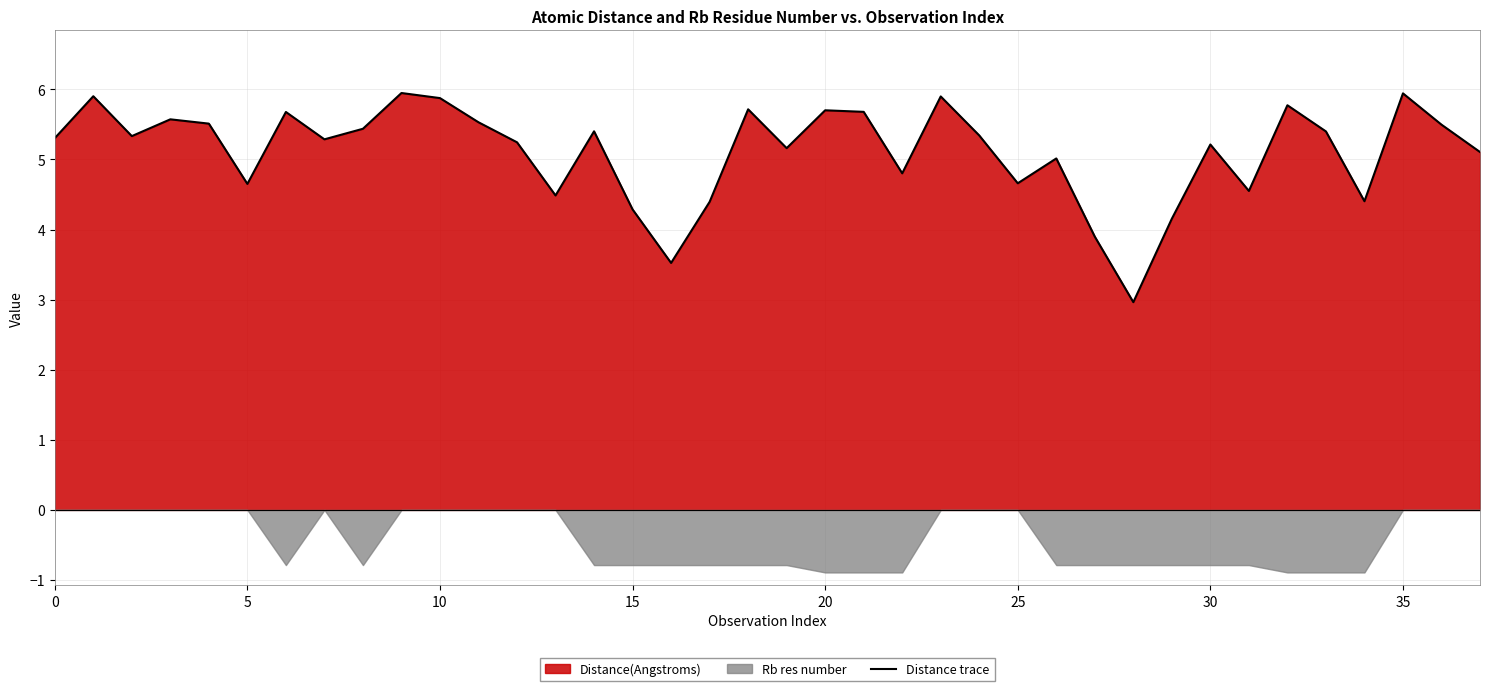

What is the label of the 15th point from the right?

23